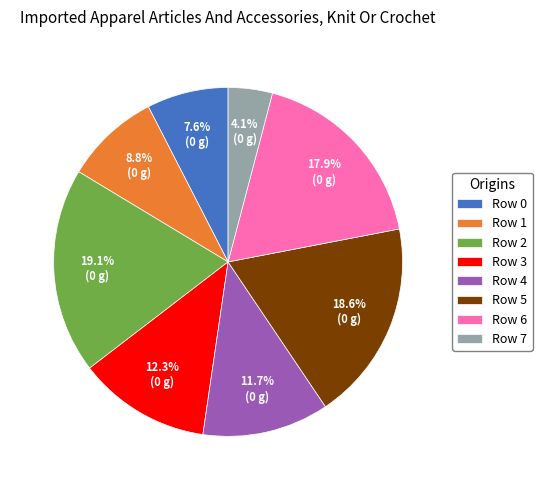

To the nearest percent, what portion does Row 5 represent?

19%